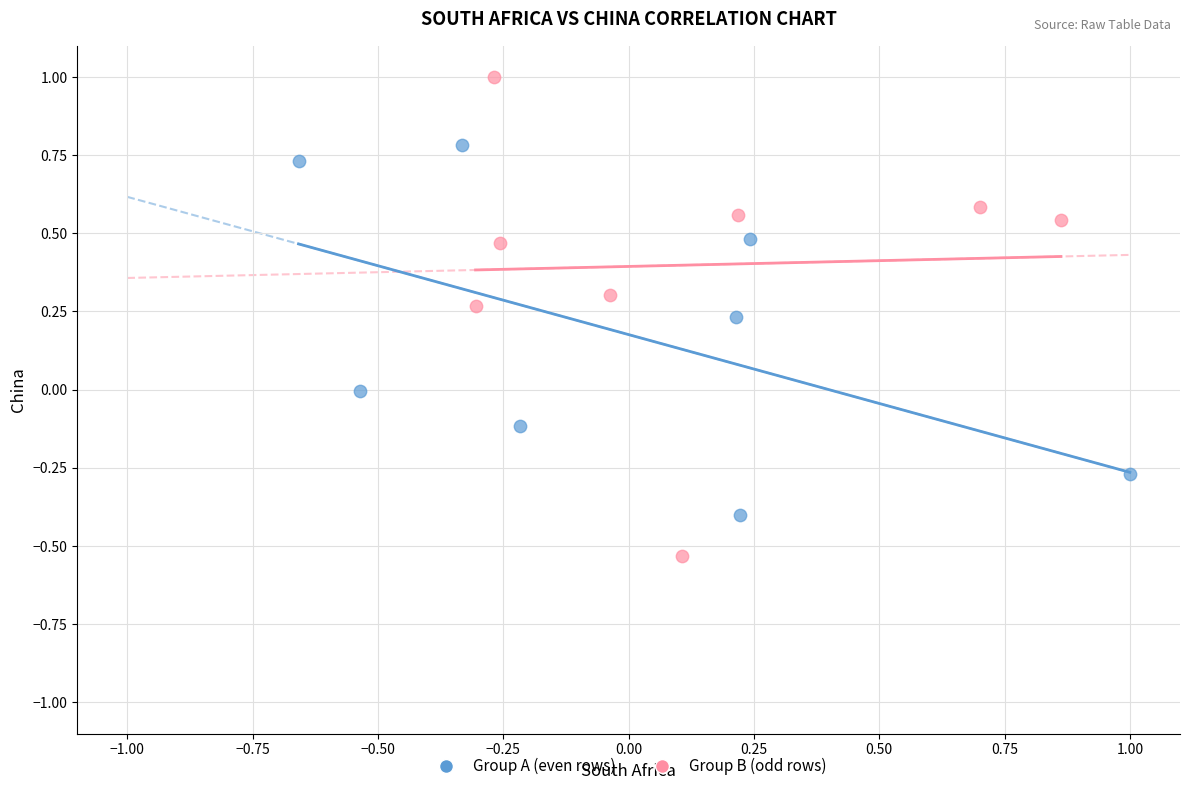

Which series reaches the minimum Y coordinate?

Group B (odd rows)